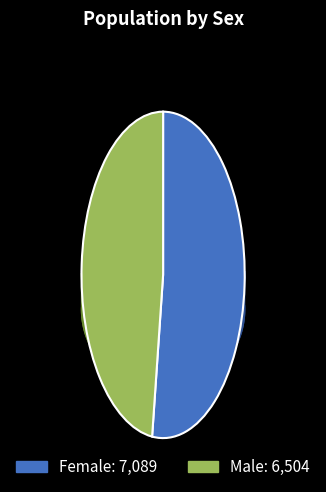

How many slices are in this pie chart?

2